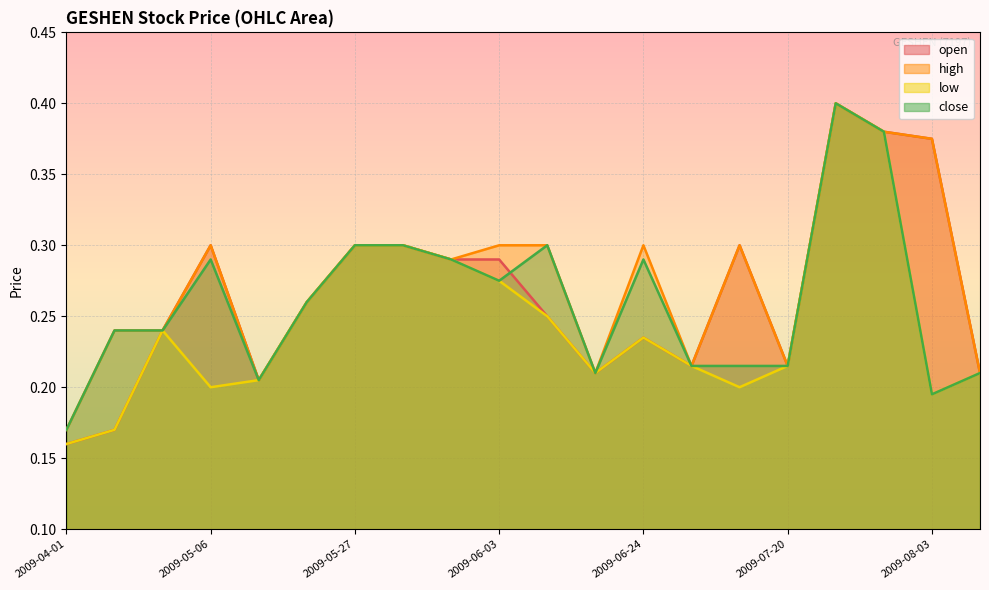

What is the highest value of the open series?

0.4